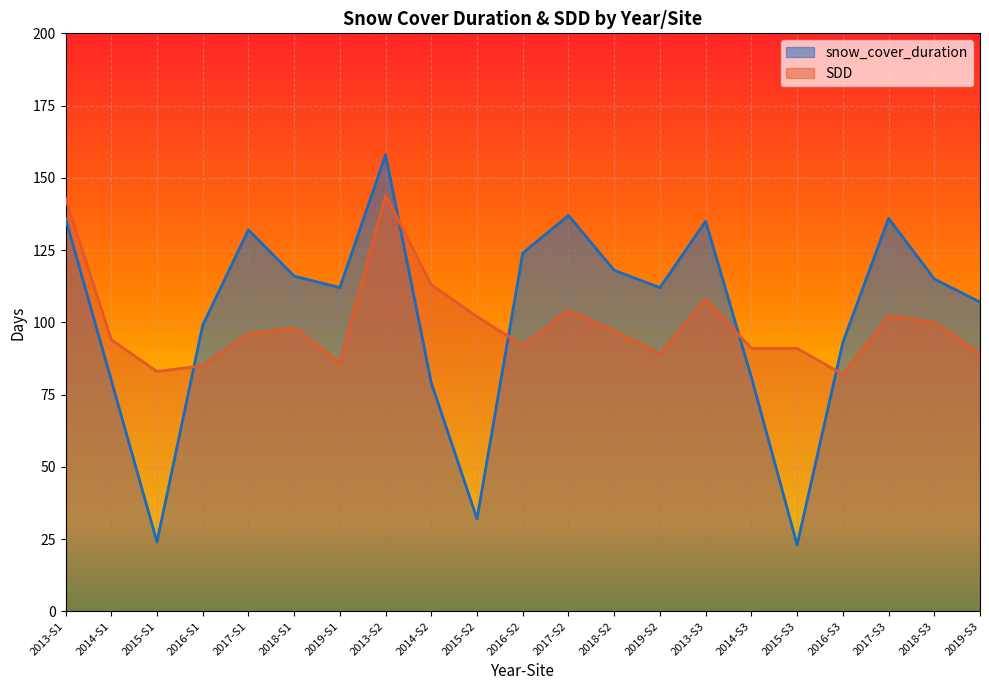

How many interior local peaks does the snow_cover_duration series have?

5